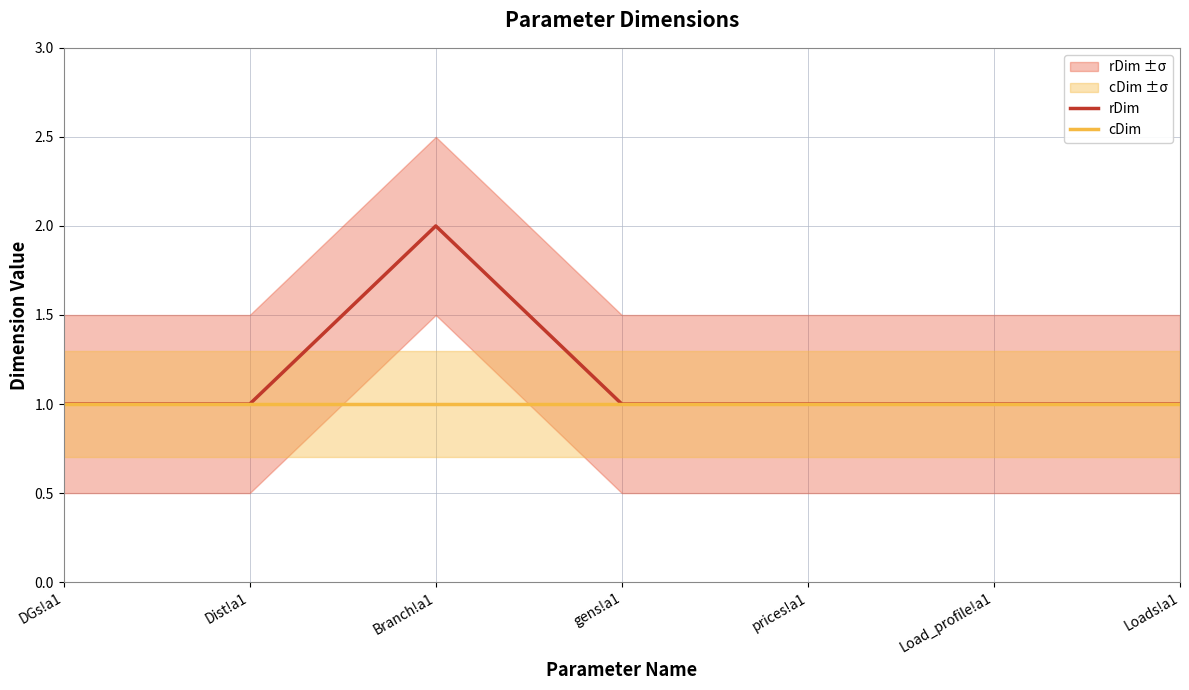

True or false: cDim and rDim intersect in this chart.

False